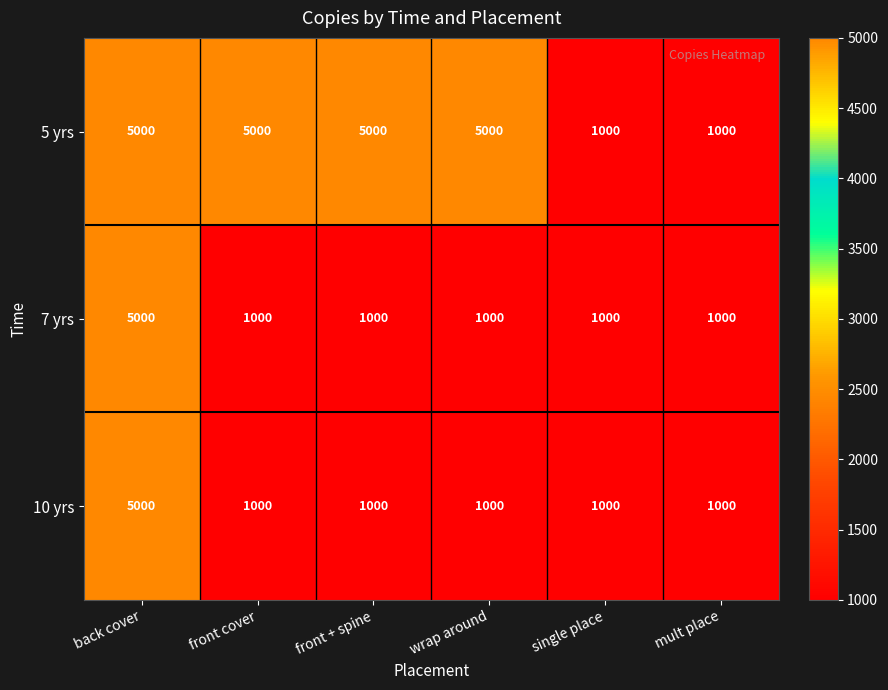

Reading left to right, extract all data points from this chart.

5 yrs: 5000	5000	5000	5000	1000	1000
7 yrs: 5000	1000	1000	1000	1000	1000
10 yrs: 5000	1000	1000	1000	1000	1000